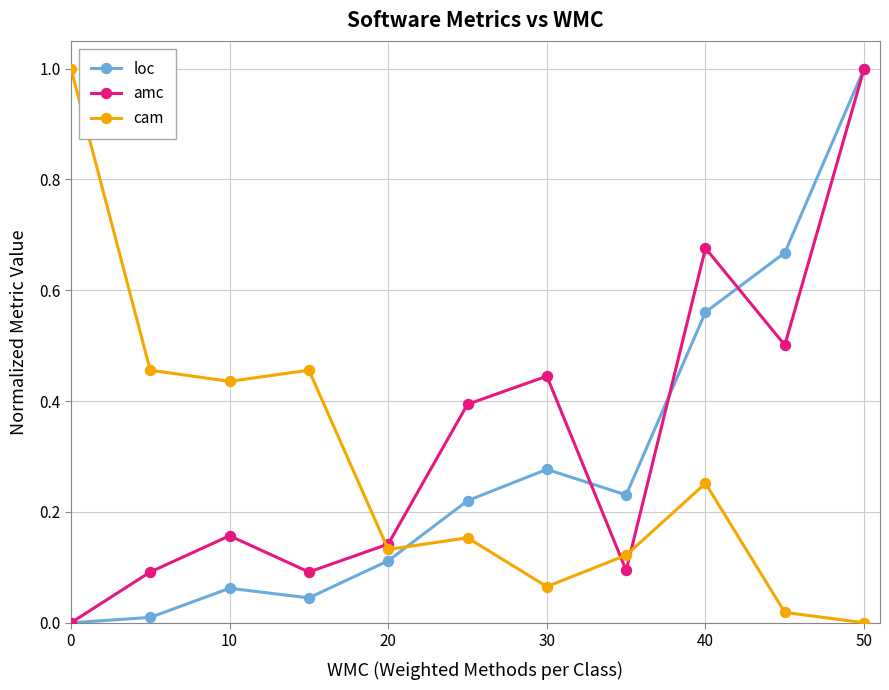

What is the highest value of the cam series?

1.0